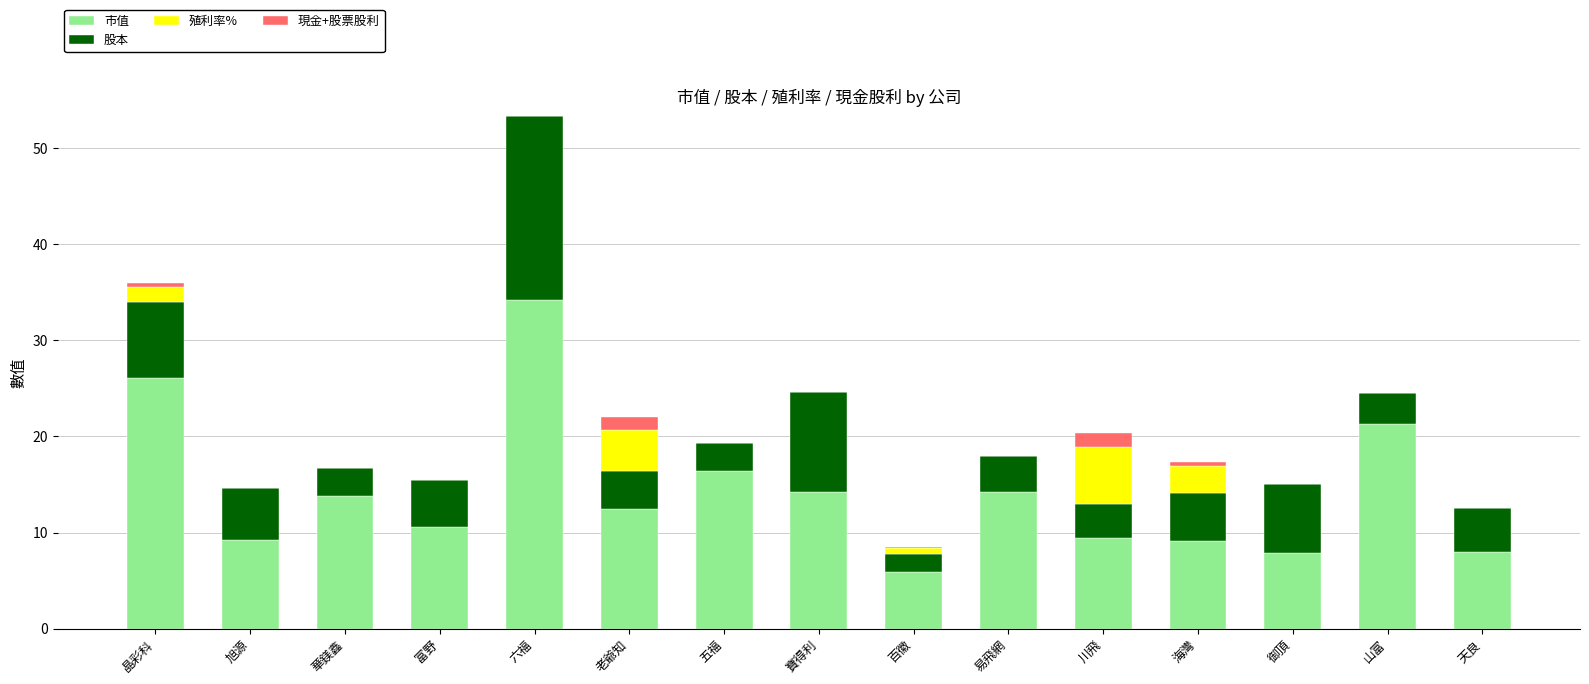

What is the approximate value of 市值 at 五福?

16.4